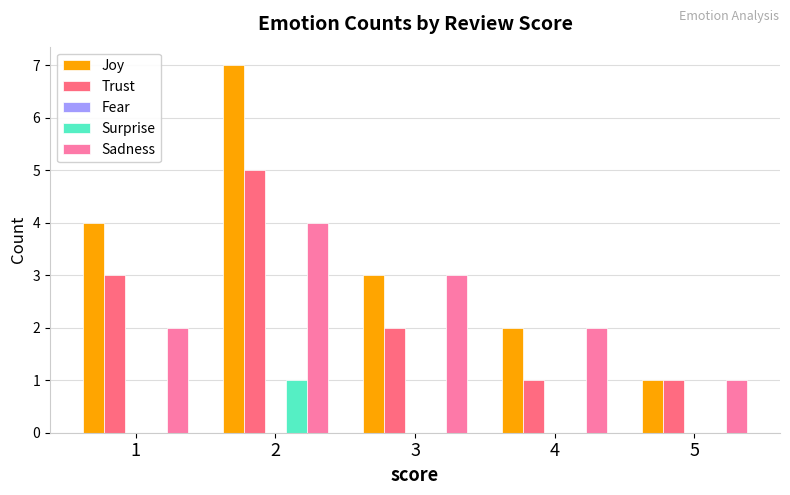

Which series changed the most between 2 and 3?

Joy